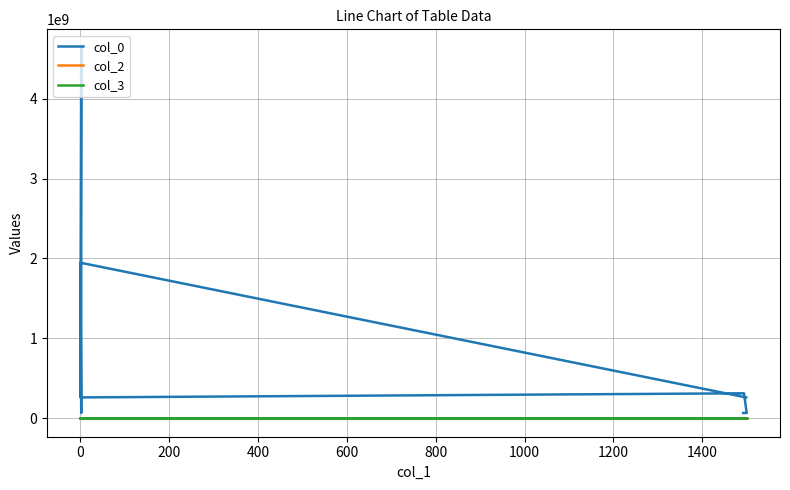

Reading left to right, extract all data points from this chart.

col_0: 259754578	1947212670	65313610	1119699719	4637259468	260300452	311781835	65305283	65302013
col_2: 316	0	0	0	0	0	140	53	101
col_3: 1620	1620	1620	1620	1620	1620	1620	1620	1620